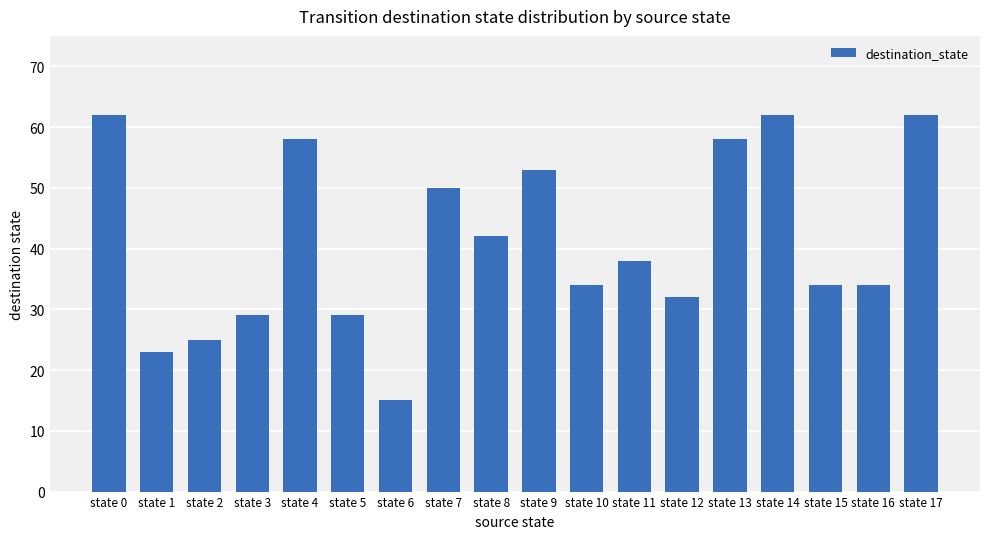

What is the average value?

41